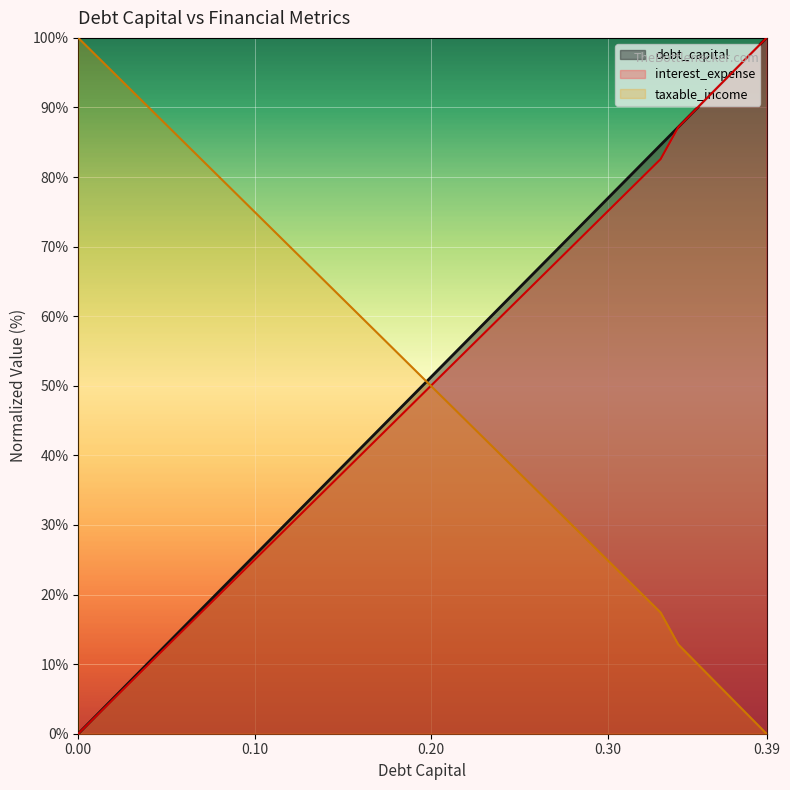

Which series changed the most between 0.13 and 0.23?

debt_capital